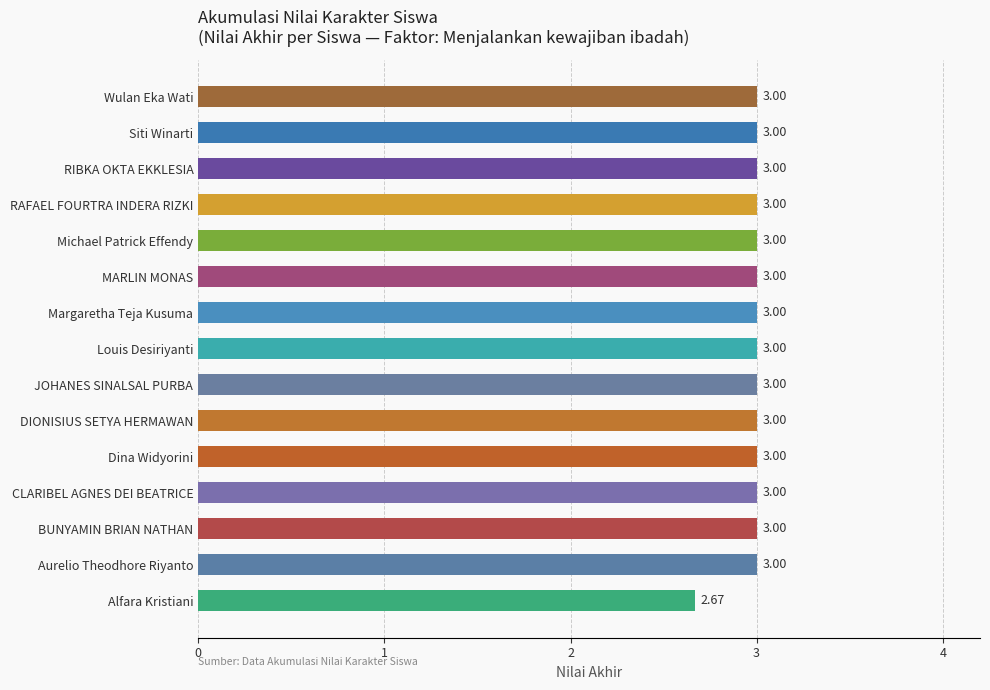

How many distinct data groups are displayed?

1